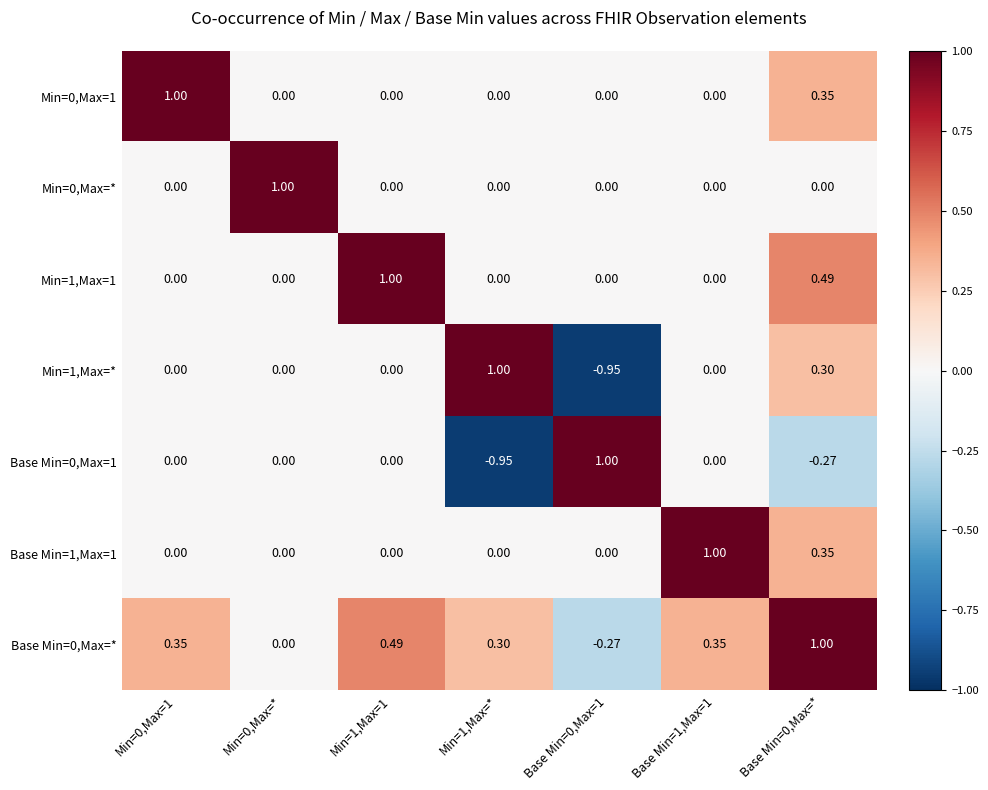

Is the value of Min=1,Max=1 at Base Min=0,Max=1 greater than the value of Base Min=0,Max=* at Min=0,Max=1?

No